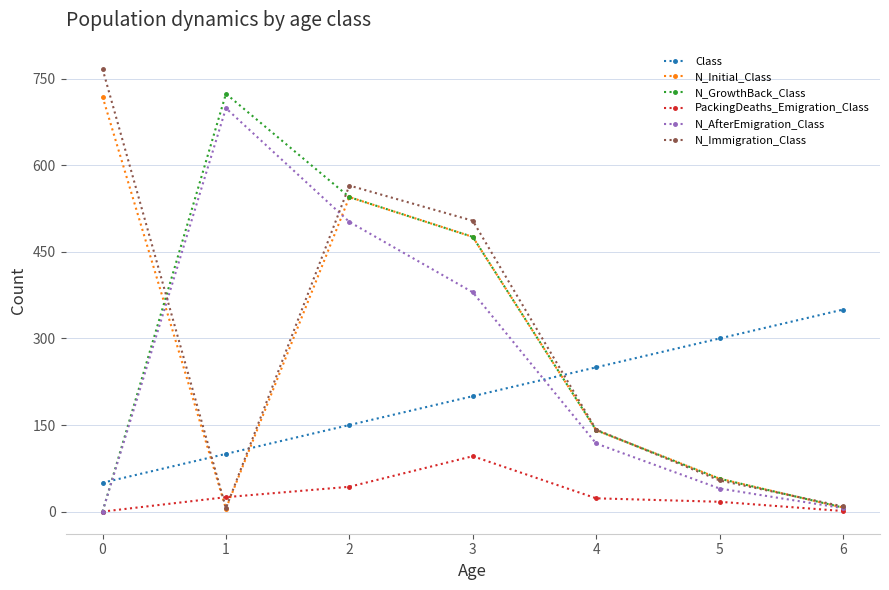

How many values in the N_Initial_Class series are below 141?

3